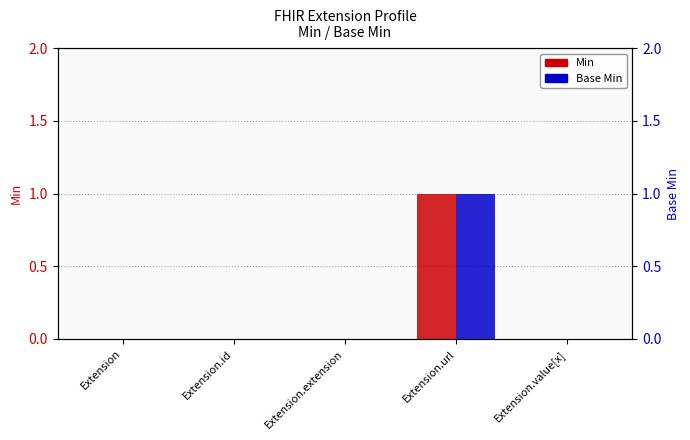

Reading left to right, list all the values displayed in this chart.

Min: Extension=0	Extension.id=0	Extension.extension=0	Extension.url=1	Extension.value[x]=0
Base Min: Extension=0	Extension.id=0	Extension.extension=0	Extension.url=1	Extension.value[x]=0